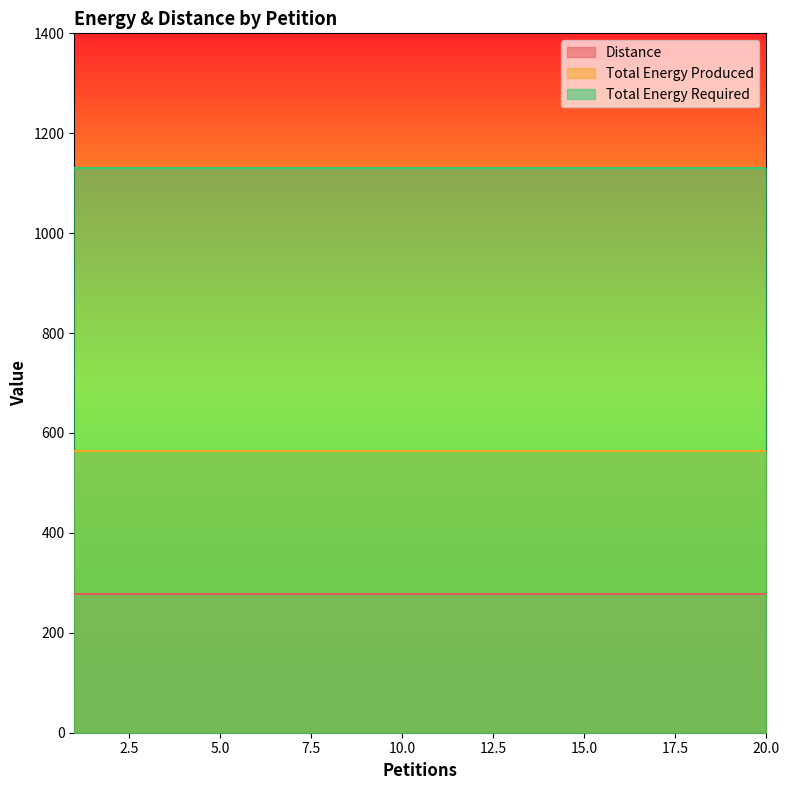

Rank the series by their maximum value, from highest to lowest.

Total Energy Required, Total Energy Produced, Distance